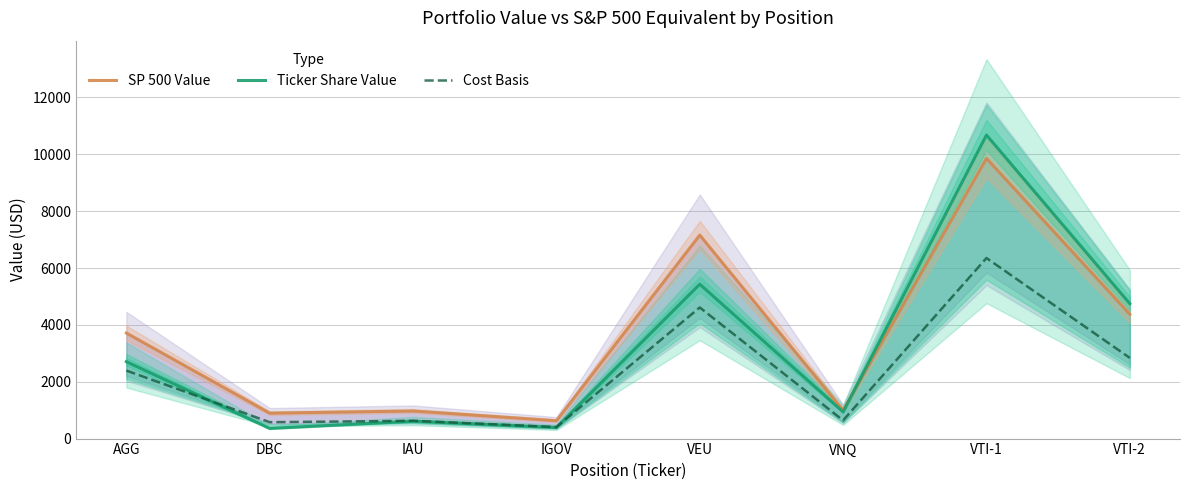

Rank the series at VTI-2 from highest to lowest value.

Ticker Share Value, SP 500 Value, Cost Basis